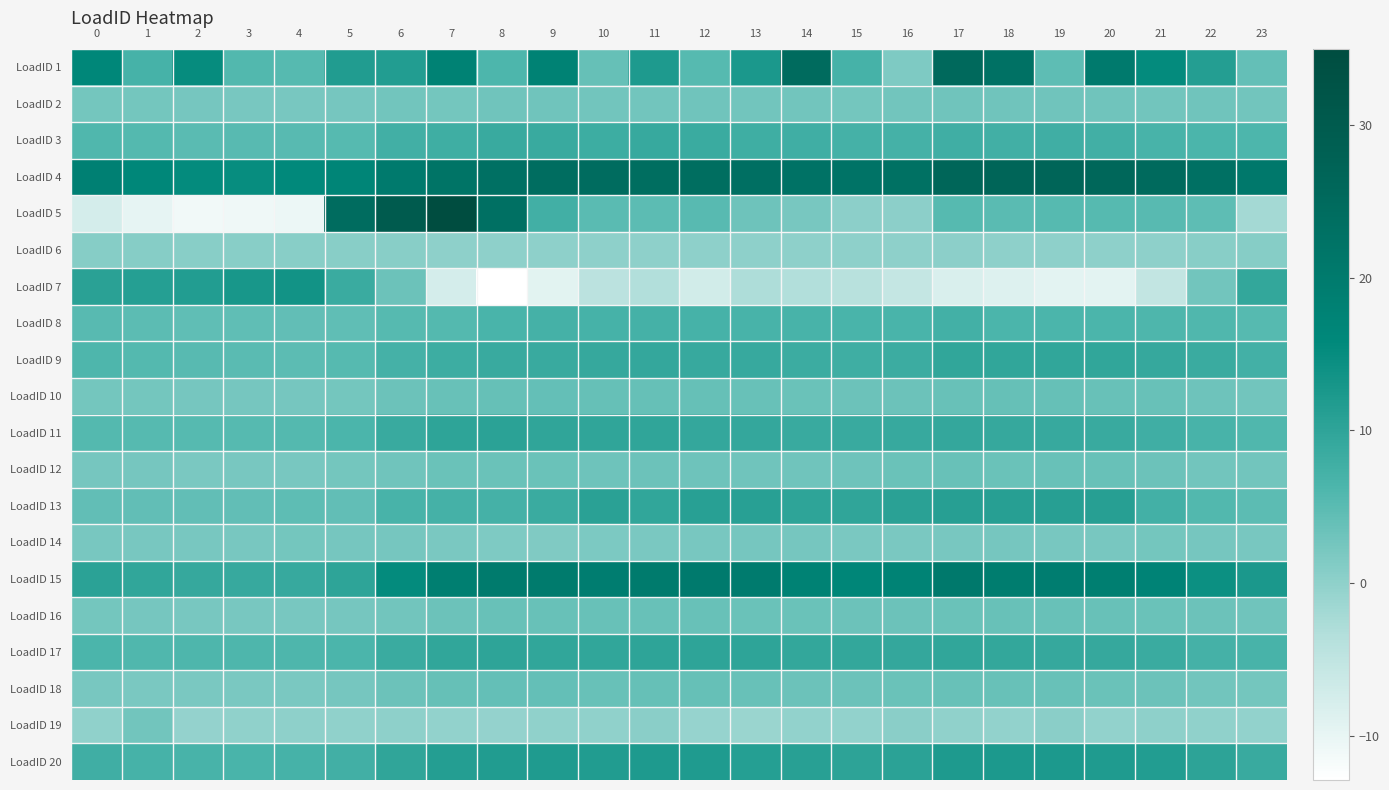

How many distinct data groups are displayed?

20